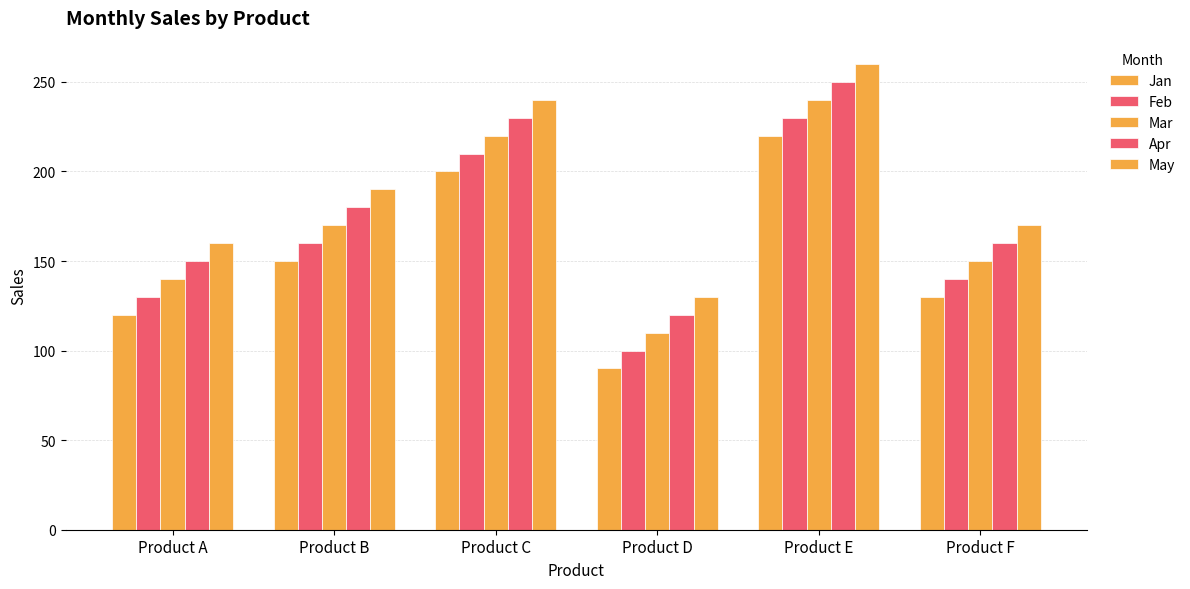

How many bars are there in each group?

5